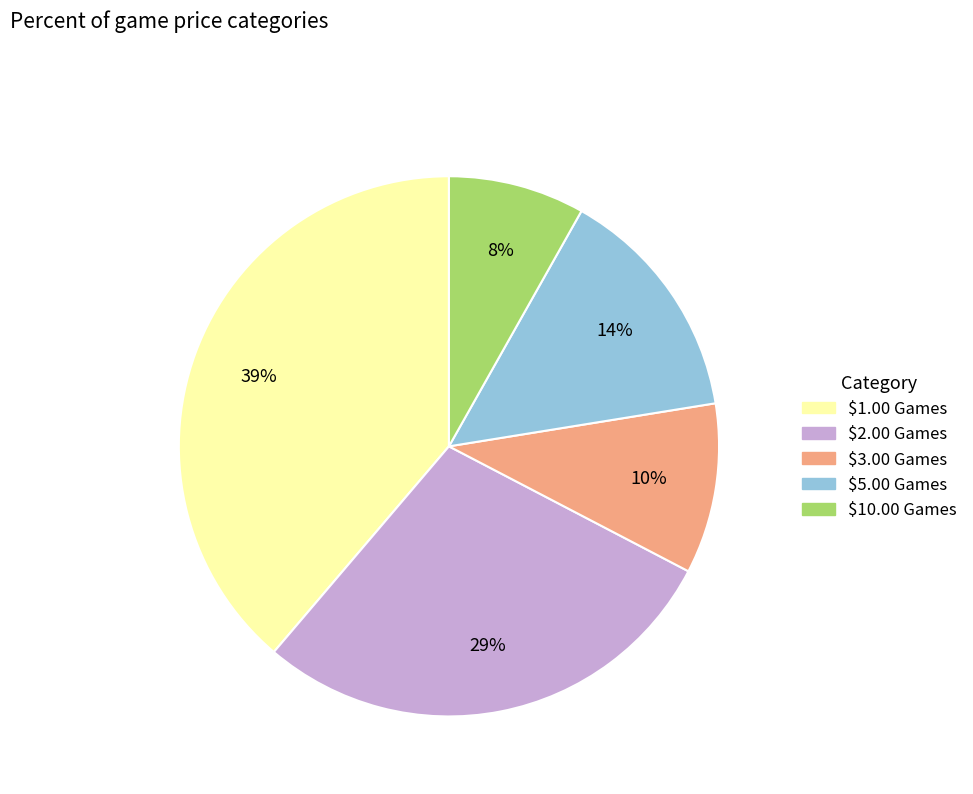

Do $10.00 Games and $2.00 Games together represent more than half of the pie?

No